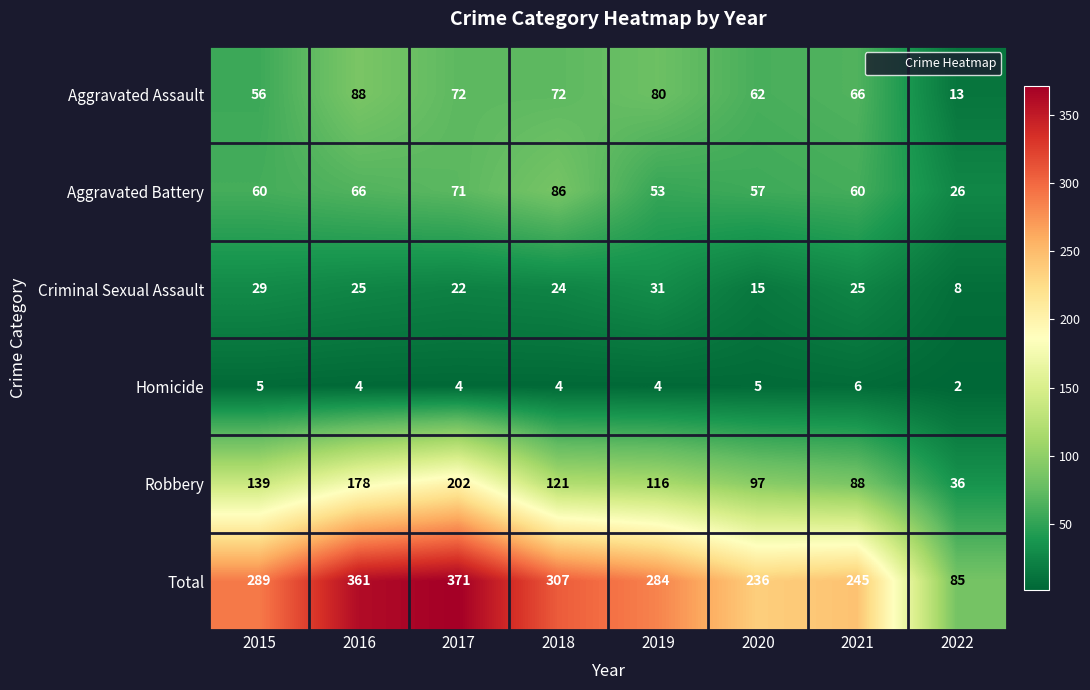

At which label does Criminal Sexual Assault reach its peak?

2019